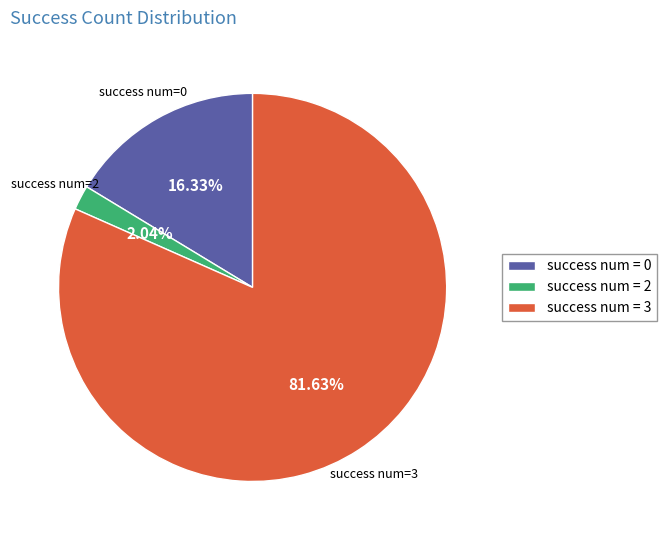

Is the sum of success num = 2 and success num = 0 greater than half?

No